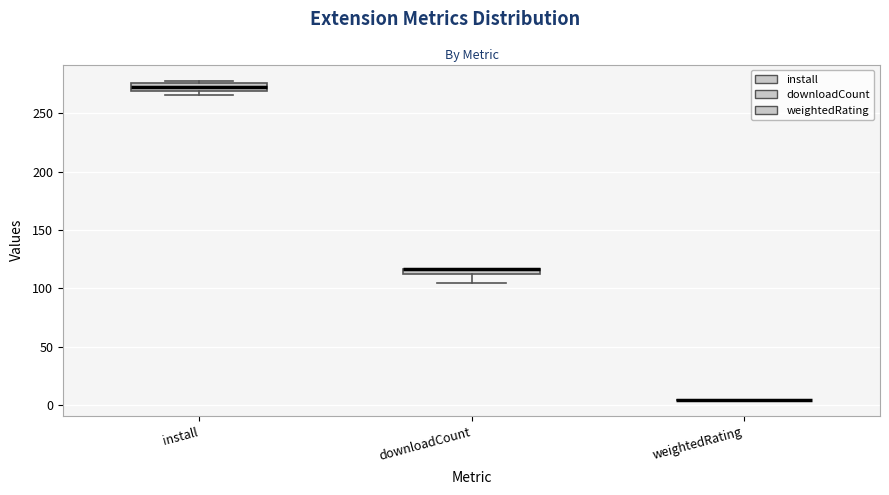

Where does the lower whisker of the box for downloadCount end on the y-axis? The values are not printed on the chart, so give them approximately, as read against the axis.

105